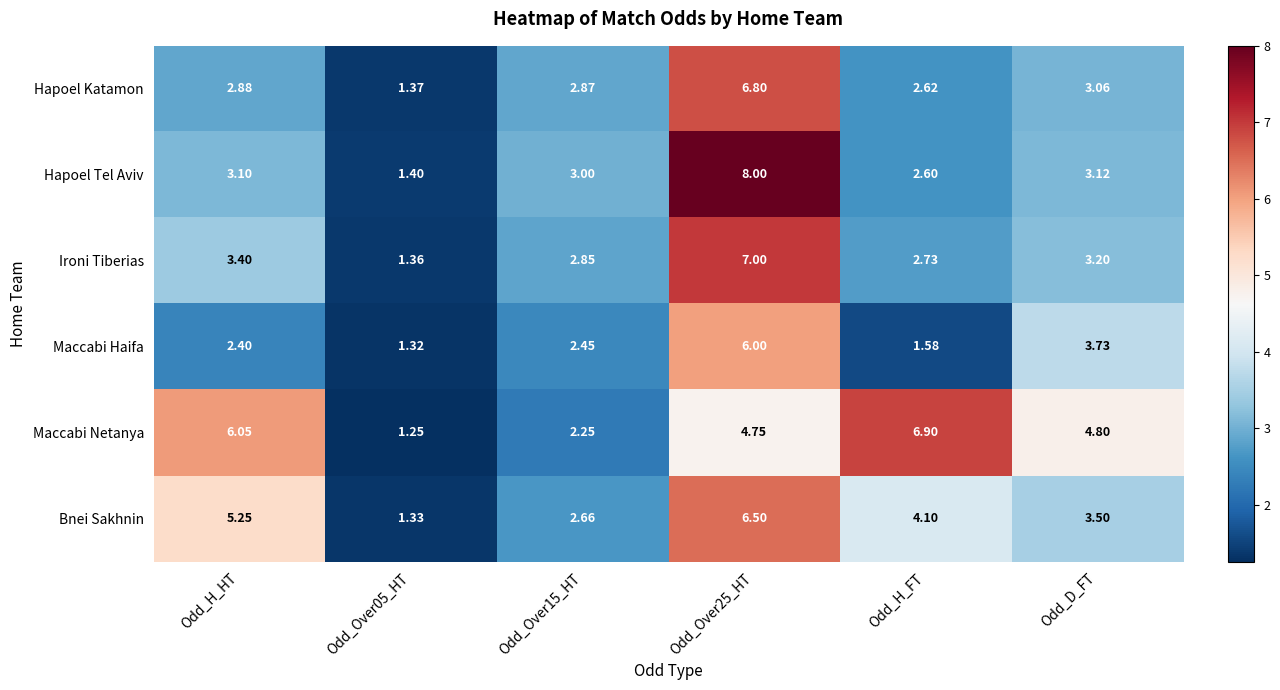

Which series has the largest range (max minus min)?

Hapoel Tel Aviv